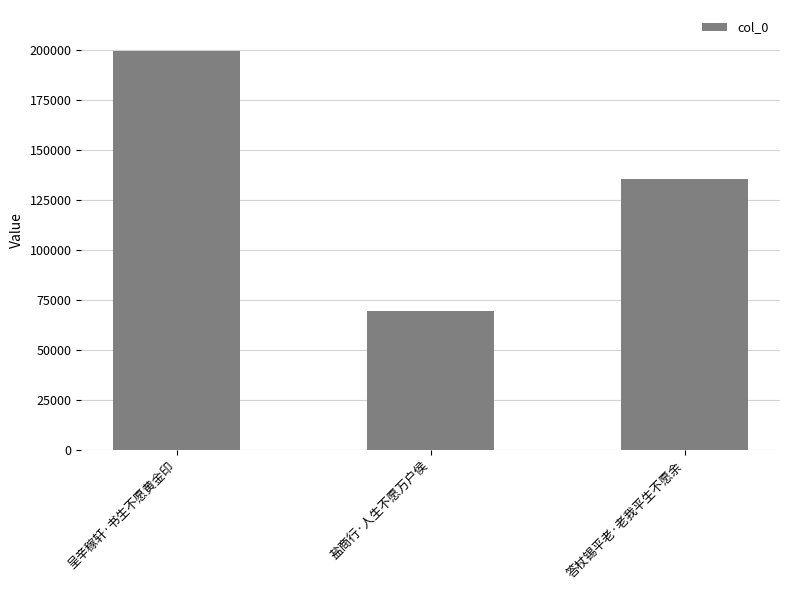

List the labels in order of value, smallest first.

盐商行·人生不愿万户侯, 答杖锡平老·老我平生不愿余, 呈辛稼轩·书生不愿黄金印